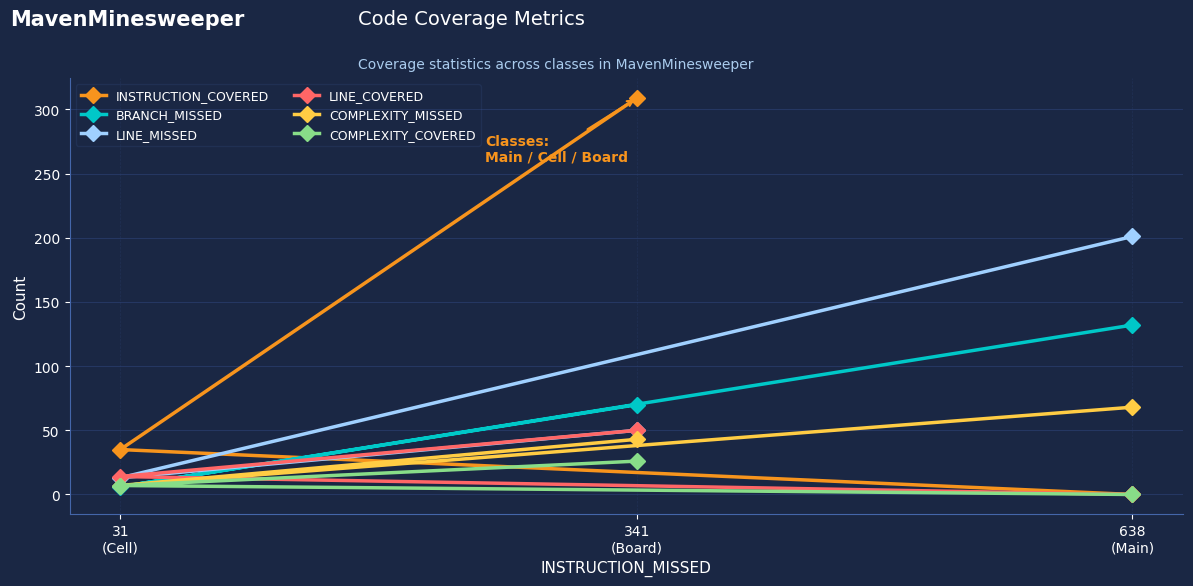

Which label corresponds to the largest value in the chart?

341
(Board)